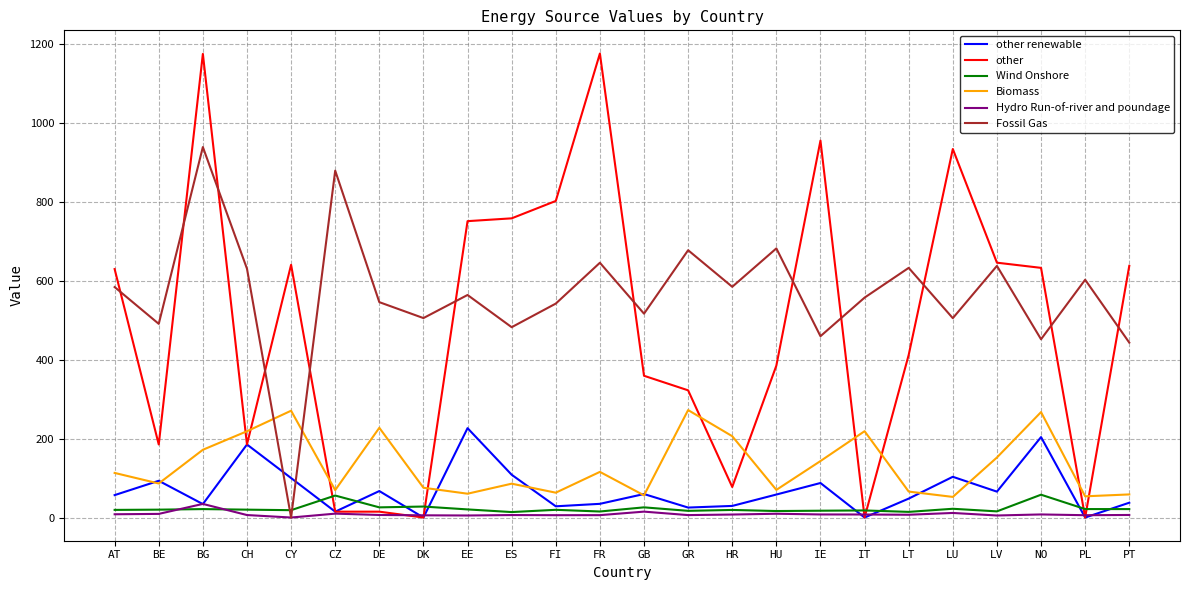

True or false: Biomass and Hydro Run-of-river and poundage intersect in this chart.

False